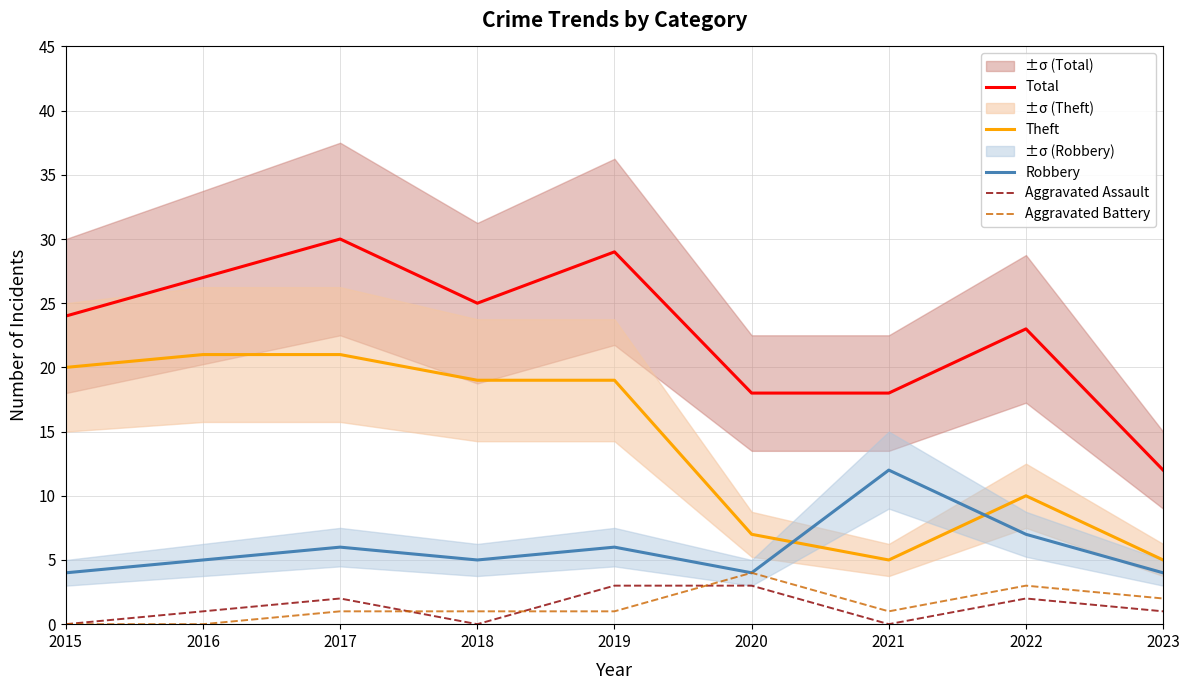

Which has a higher value, 2023 or 2021?

2021